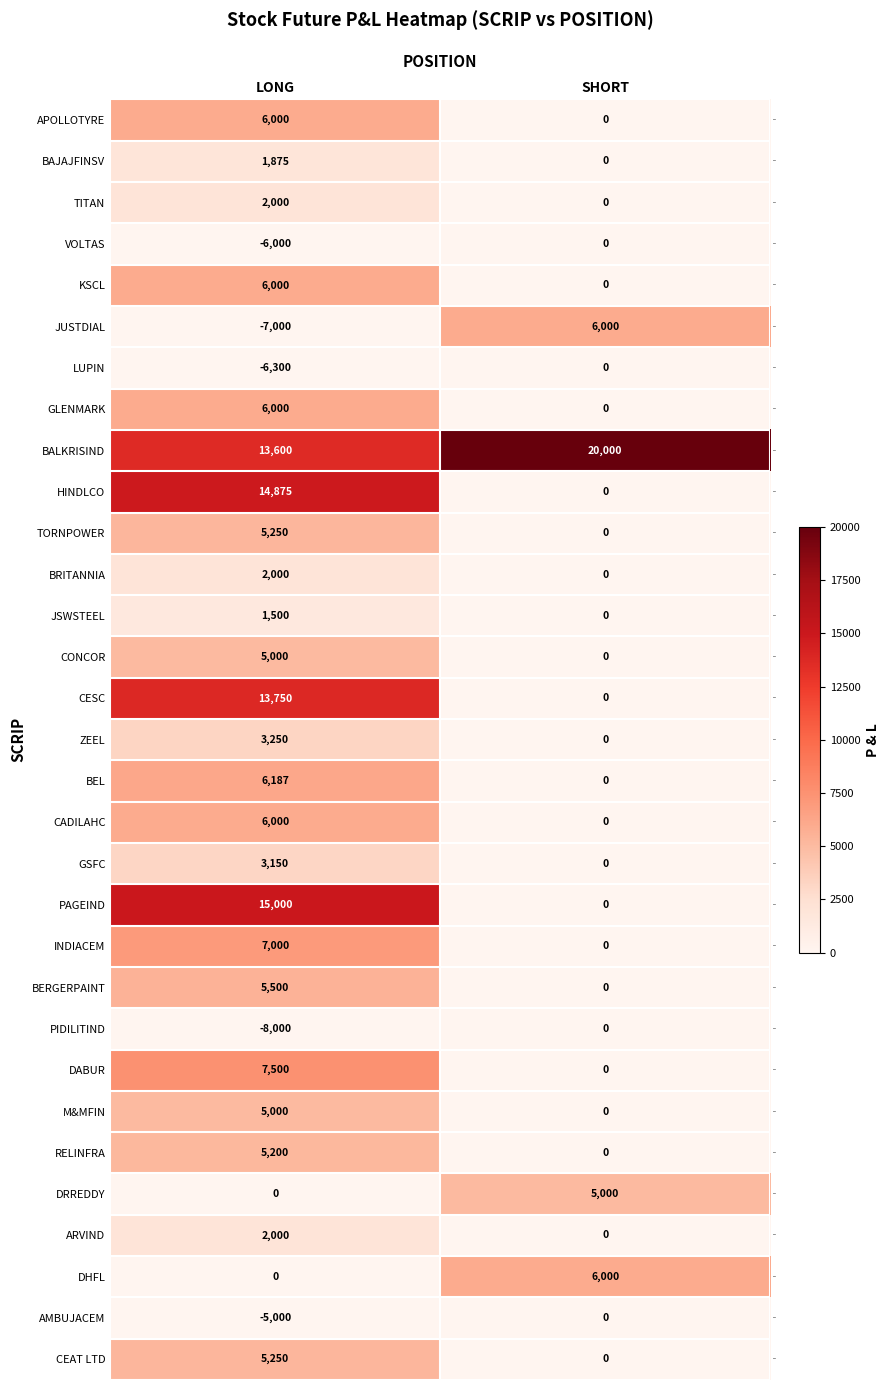

At which category is the sum across all series the highest?

LONG